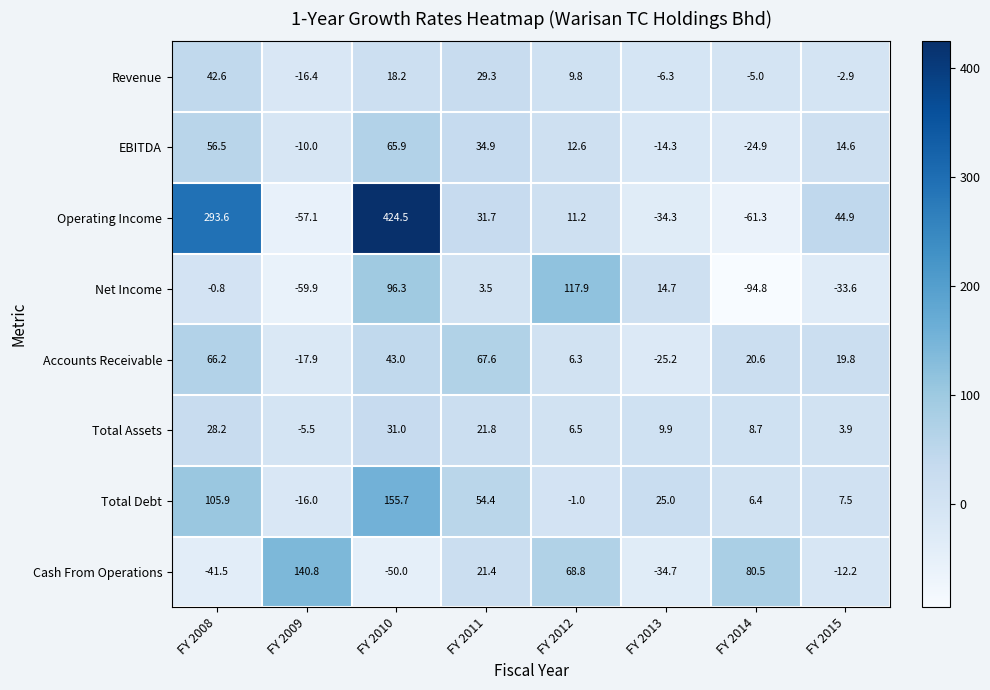

The value of Total Debt at FY 2010 is 67.8. True or false?

False